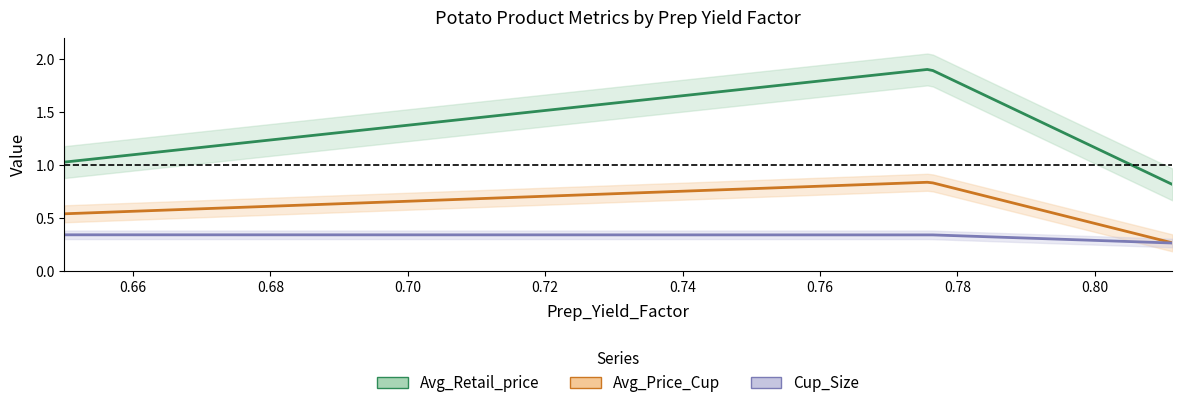

What is the difference between the maximum and minimum values in the Avg_Retail_price series?

1.1